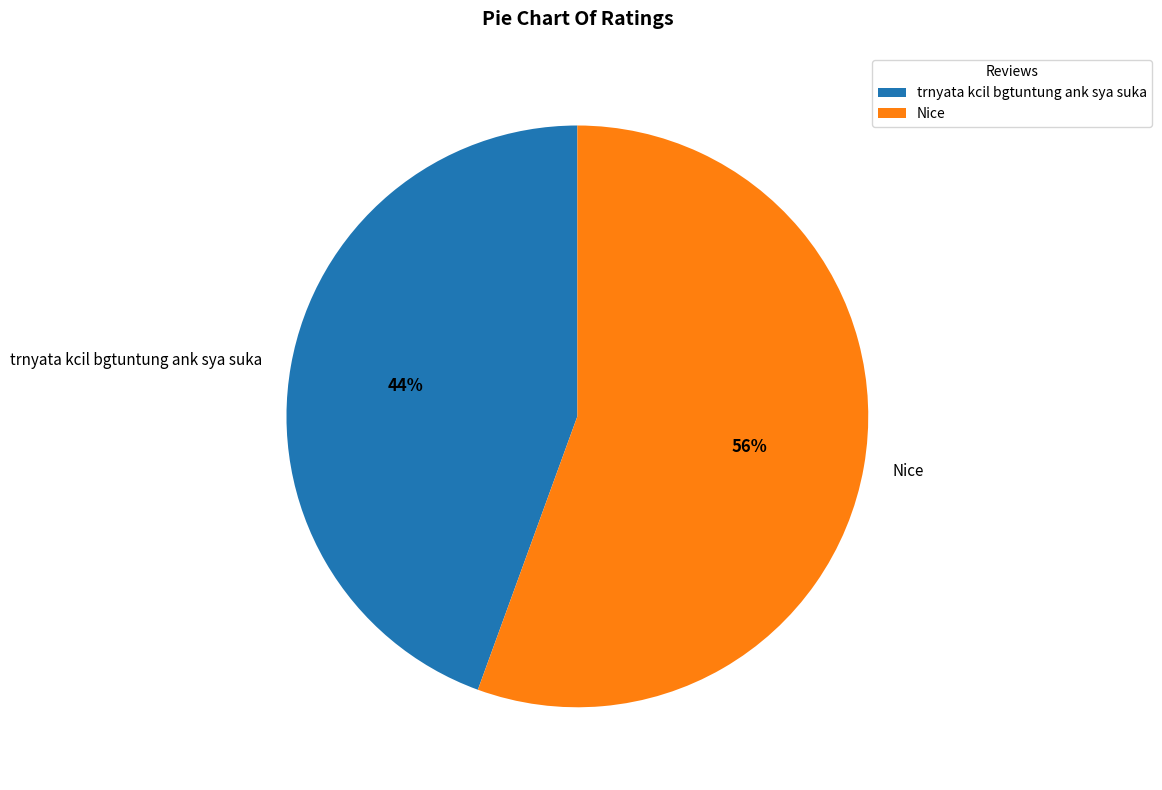

Combined, do trnyata kcil bgtuntung ank sya suka and Nice account for over 50%?

Yes